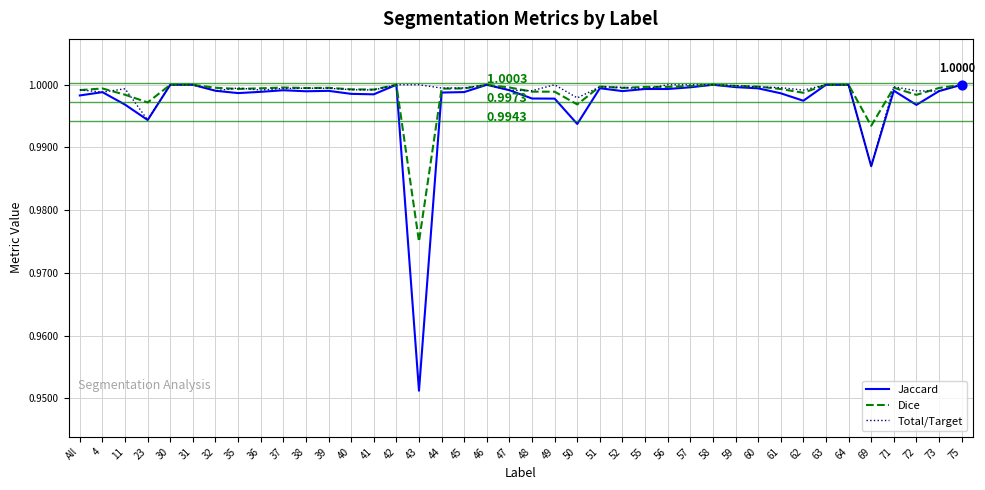

Which series has the largest range (max minus min)?

Jaccard